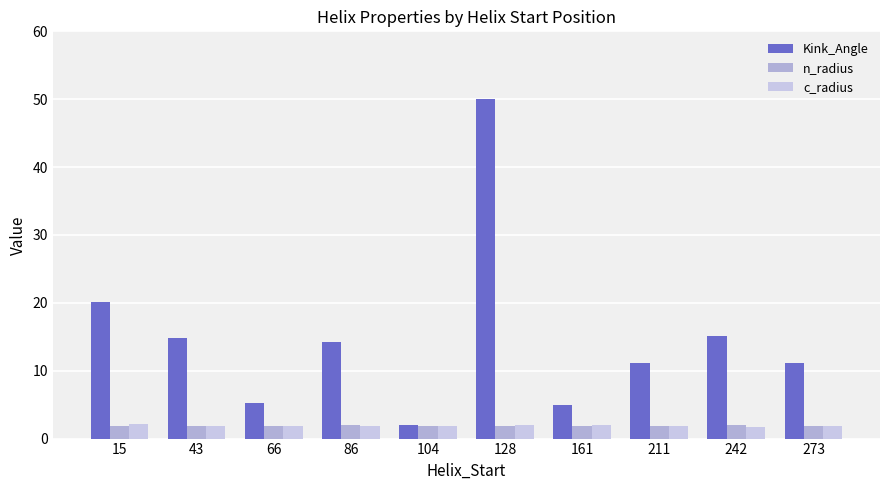

True or false: n_radius has a value of 3.0 at 15.

False